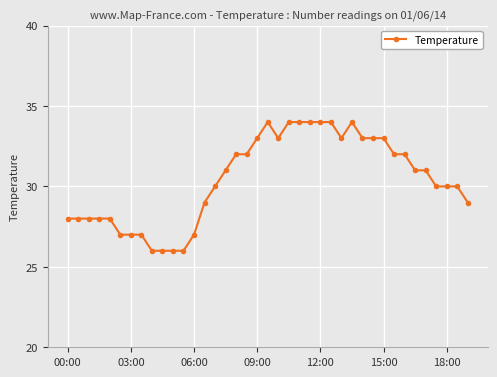

True or false: there are more than 1 points higher than both neighbors.

True